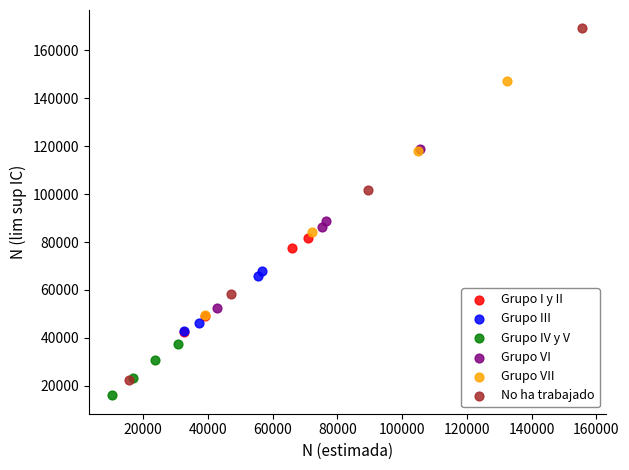

Which series has the widest spread of Y values?

No ha trabajado